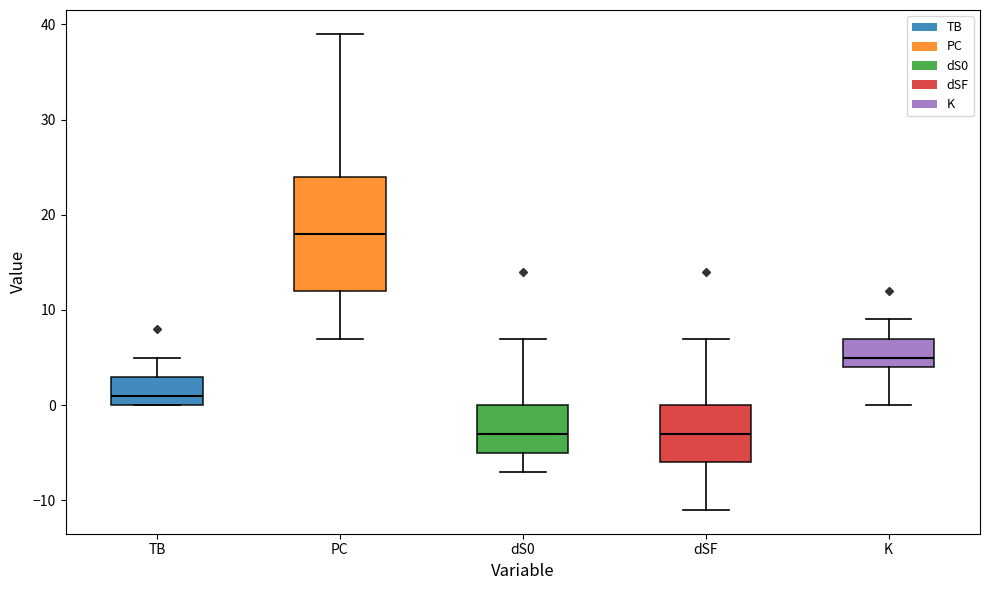

Reading left to right, transcribe this box plot: for each box, give where its median line is, the range the box spans, and where its two whiskers end, as read against the y-axis. The values are not printed on the chart, so give them approximately, as read against the axis.

TB: median 1, box 0 to 3, whiskers 0 to 5
PC: median 18, box 12 to 24, whiskers 7 to 39
dS0: median -3, box -5 to 0, whiskers -7 to 7
dSF: median -3, box -6 to 0, whiskers -11 to 7
K: median 5, box 4 to 7, whiskers 0 to 9